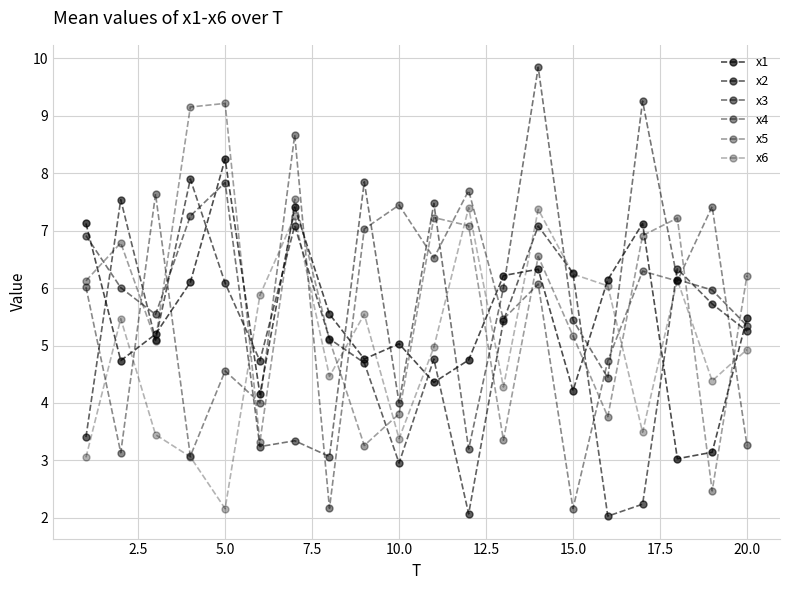

How many lines are shown in the chart?

6